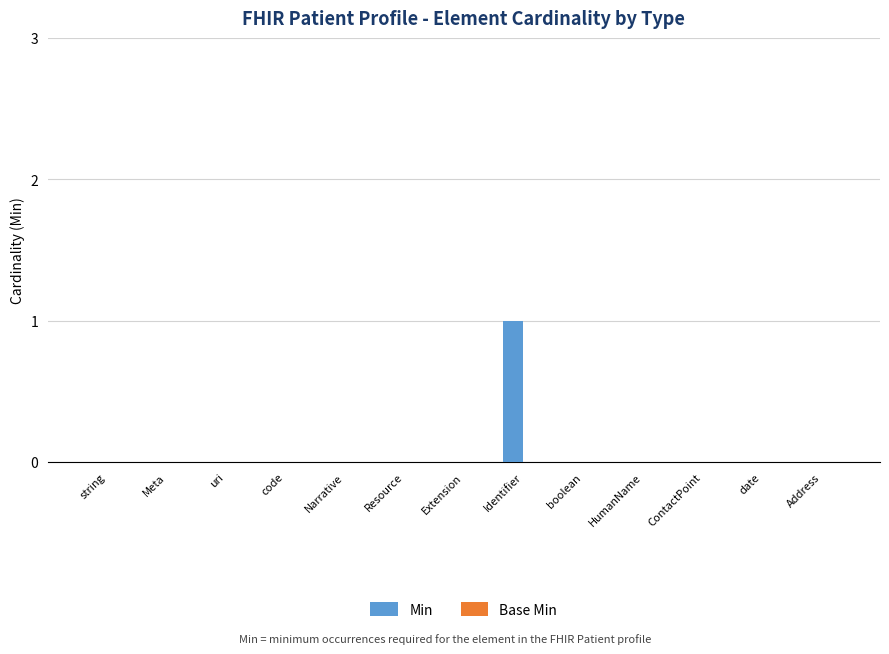

Between Identifier and string, which is larger?

Identifier